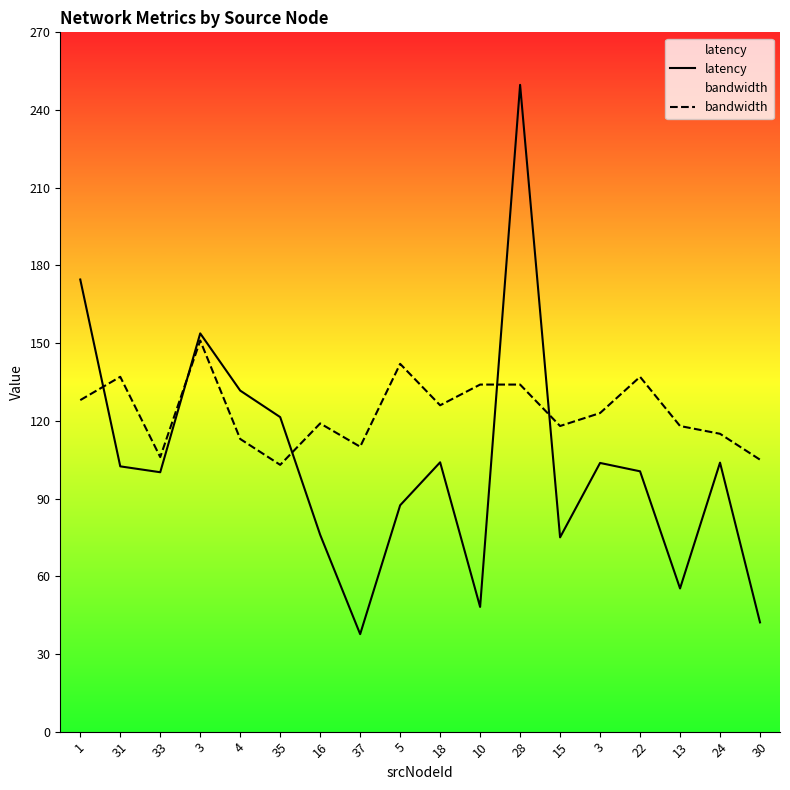

Rank the series by their maximum value, from lowest to highest.

bandwidth, latency